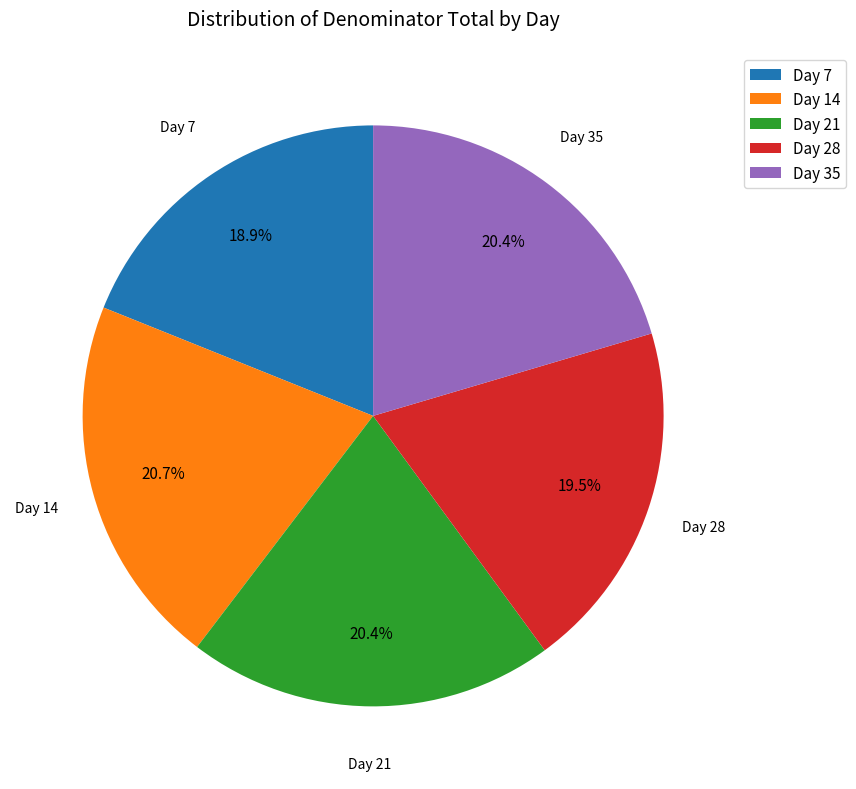

What is the smallest slice in the pie chart?

Day 7